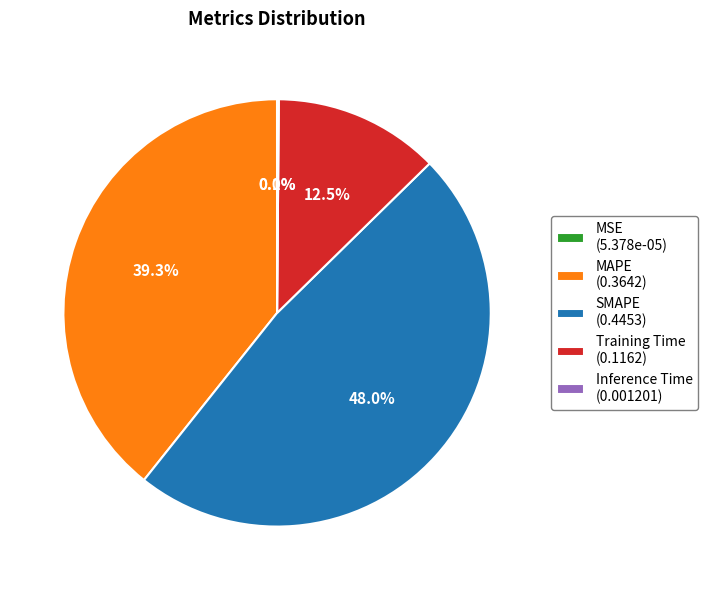

Is the sum of MAPE (0.3642) and SMAPE (0.4453) greater than half?

Yes